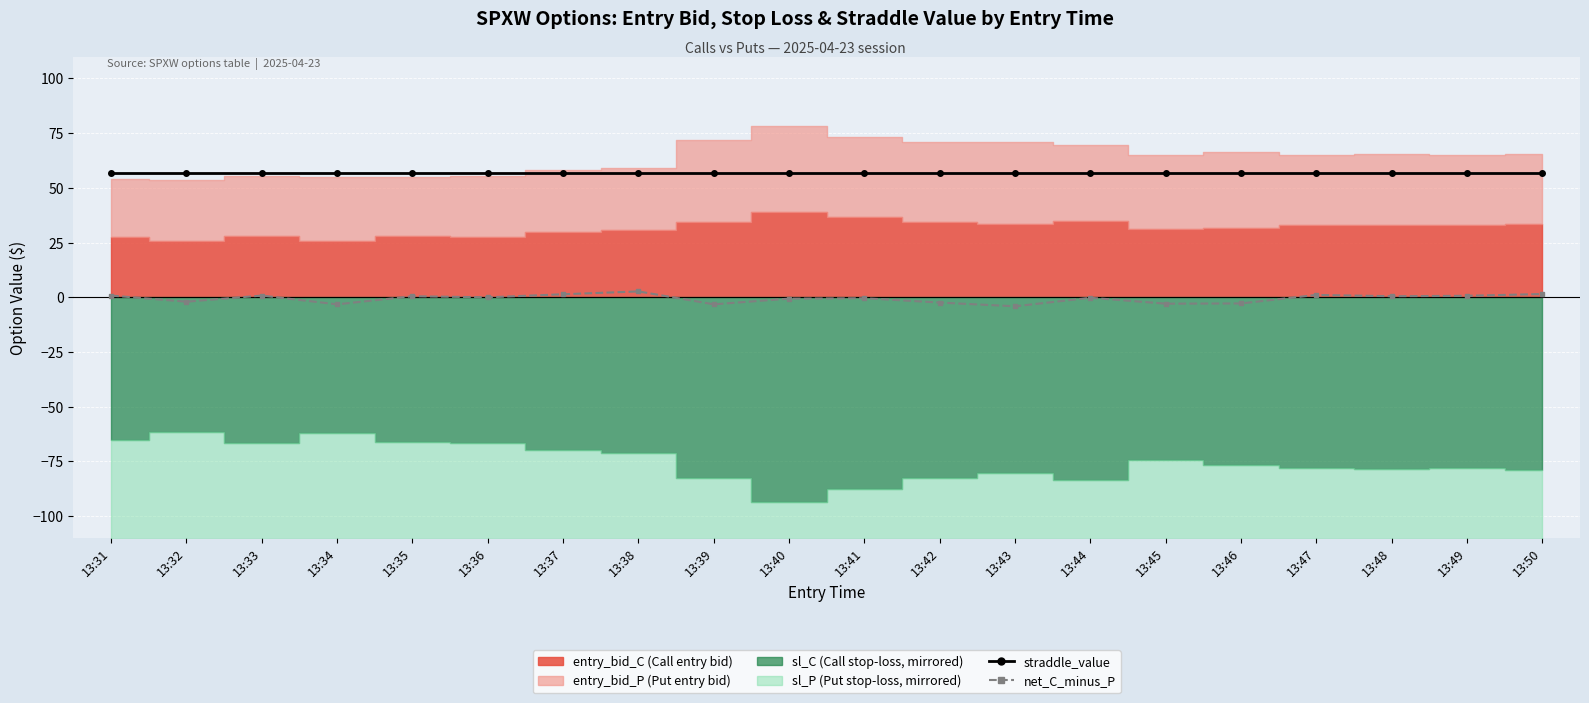

Does the chart display data point markers on the line(s)?

Yes